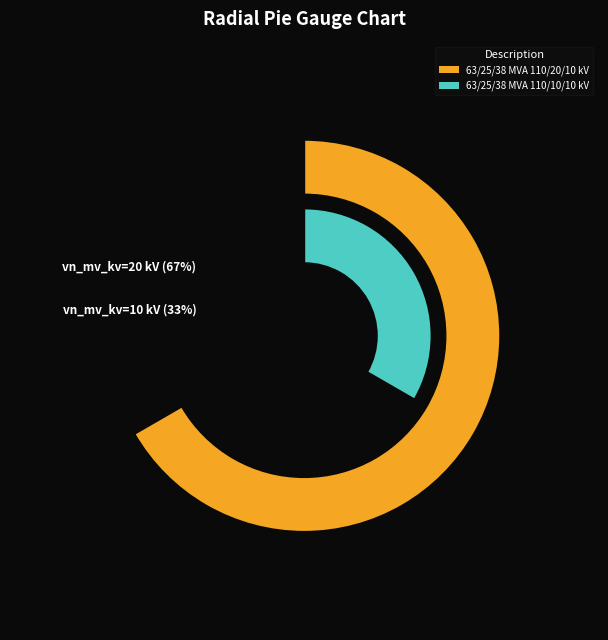

Which category has the smallest portion of the pie?

63/25/38 MVA 110/10/10 kV